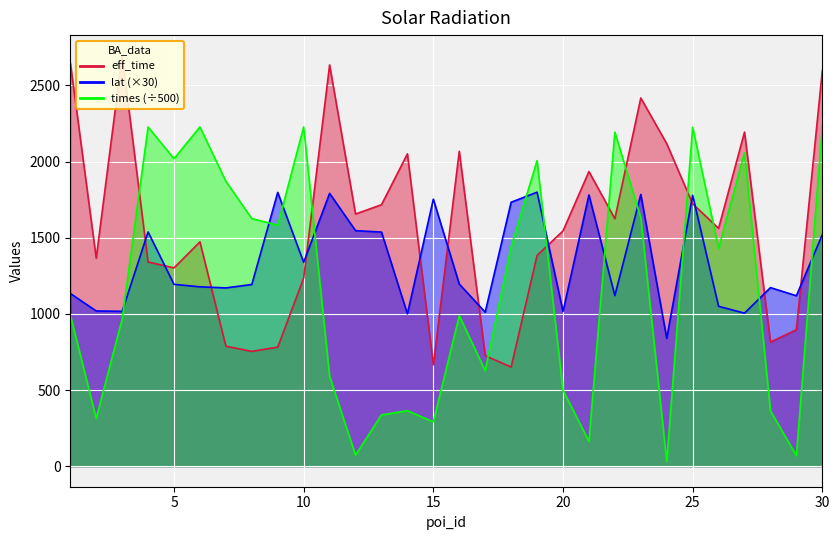

What is the total value across all series at 6?

4878.6